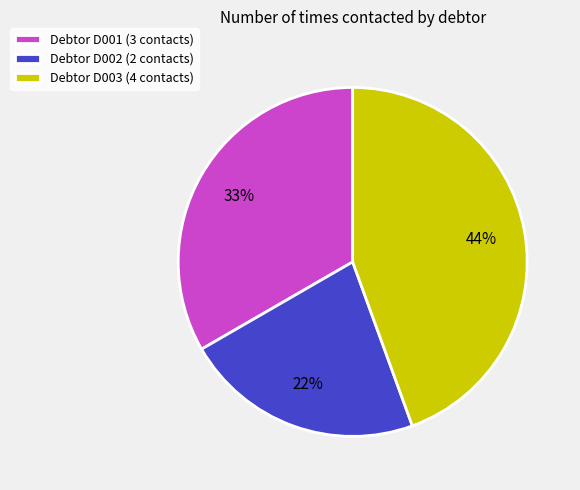

To the nearest percent, what percentage of the pie is Debtor D003 (4 contacts)?

44%